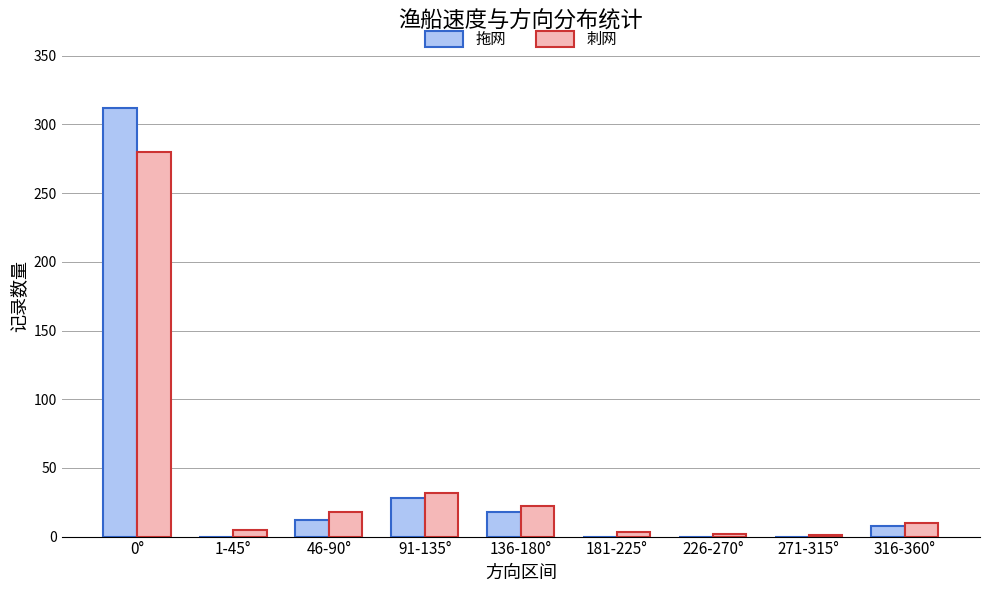

What is the highest value of the 拖网 series?

312